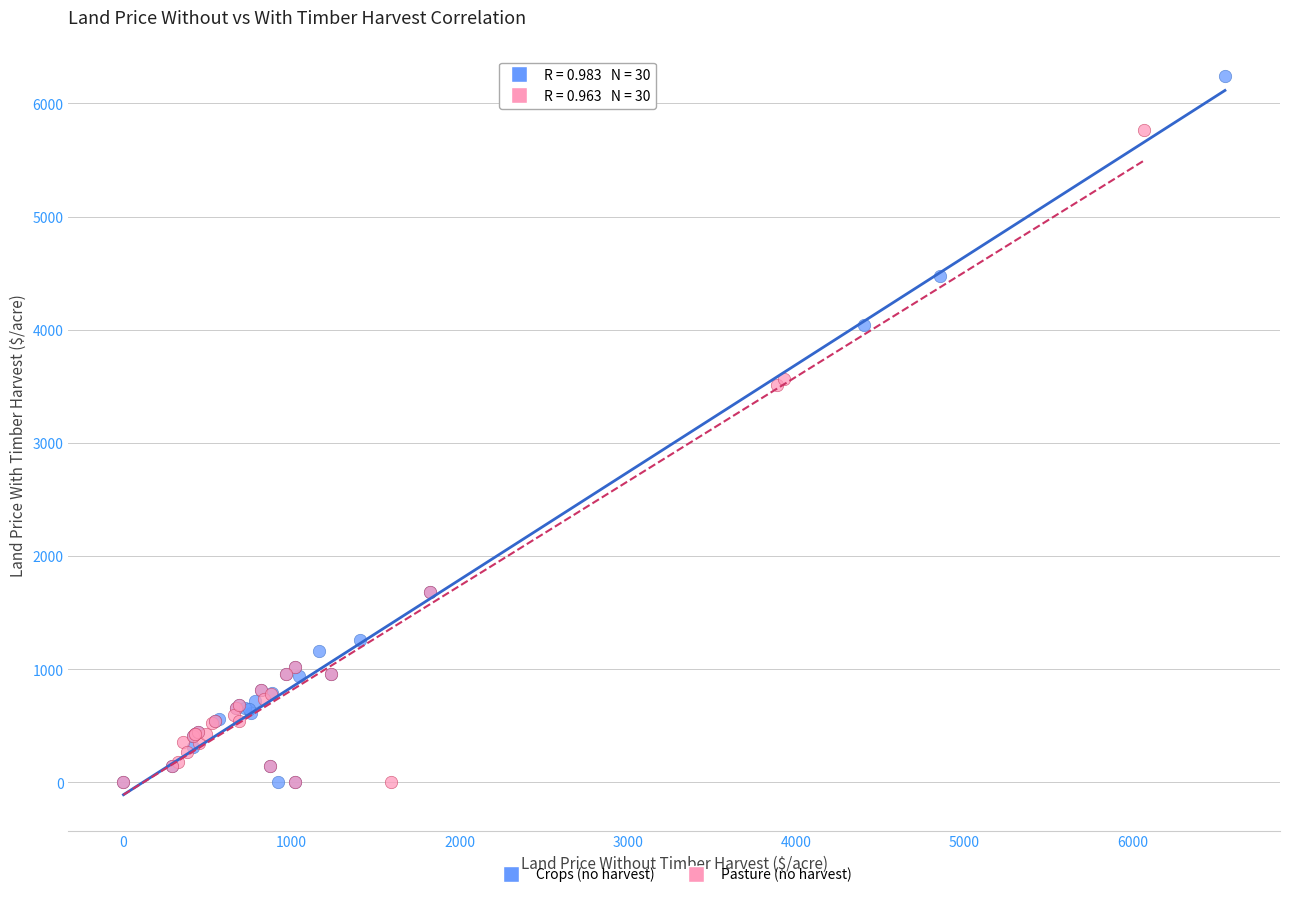

What are all the series names shown in the legend?

Crops (no harvest), Pasture (no harvest)